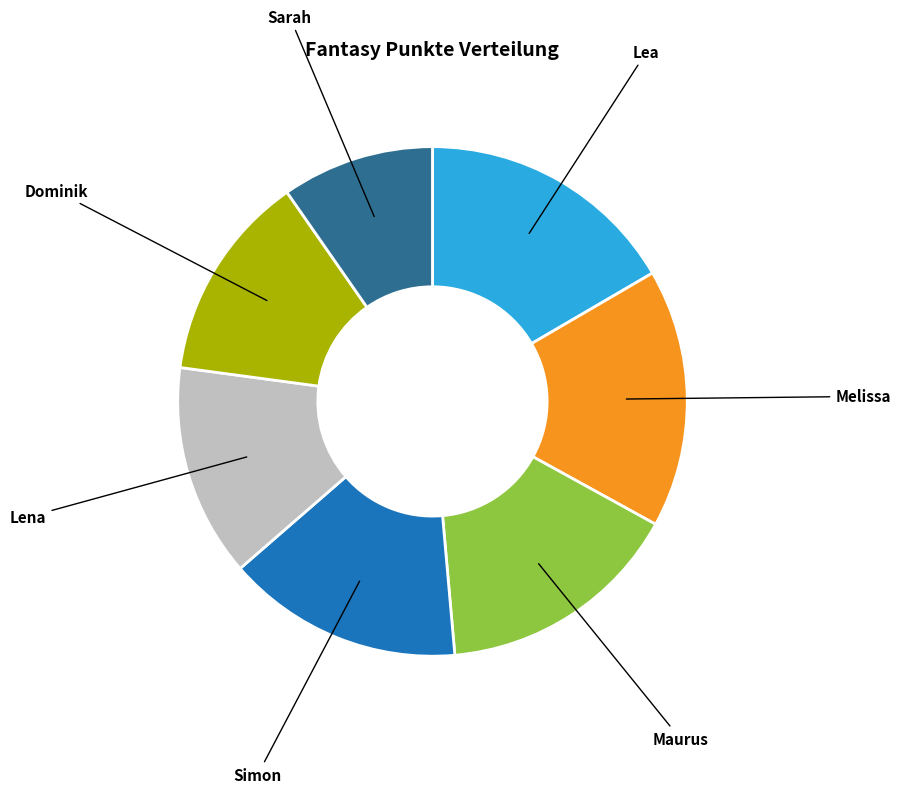

The Maurus slice represents 16% of the pie. True or false?

True